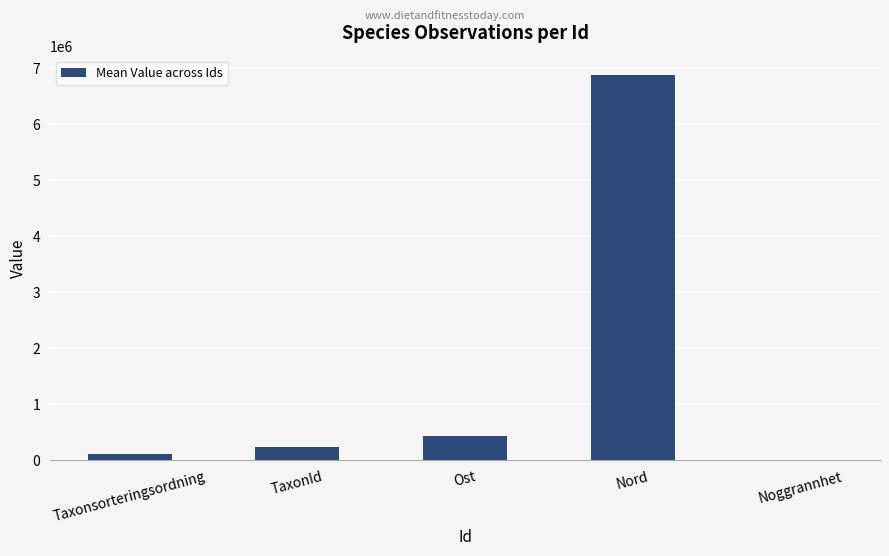

At which category does the chart reach its peak across all series?

Nord